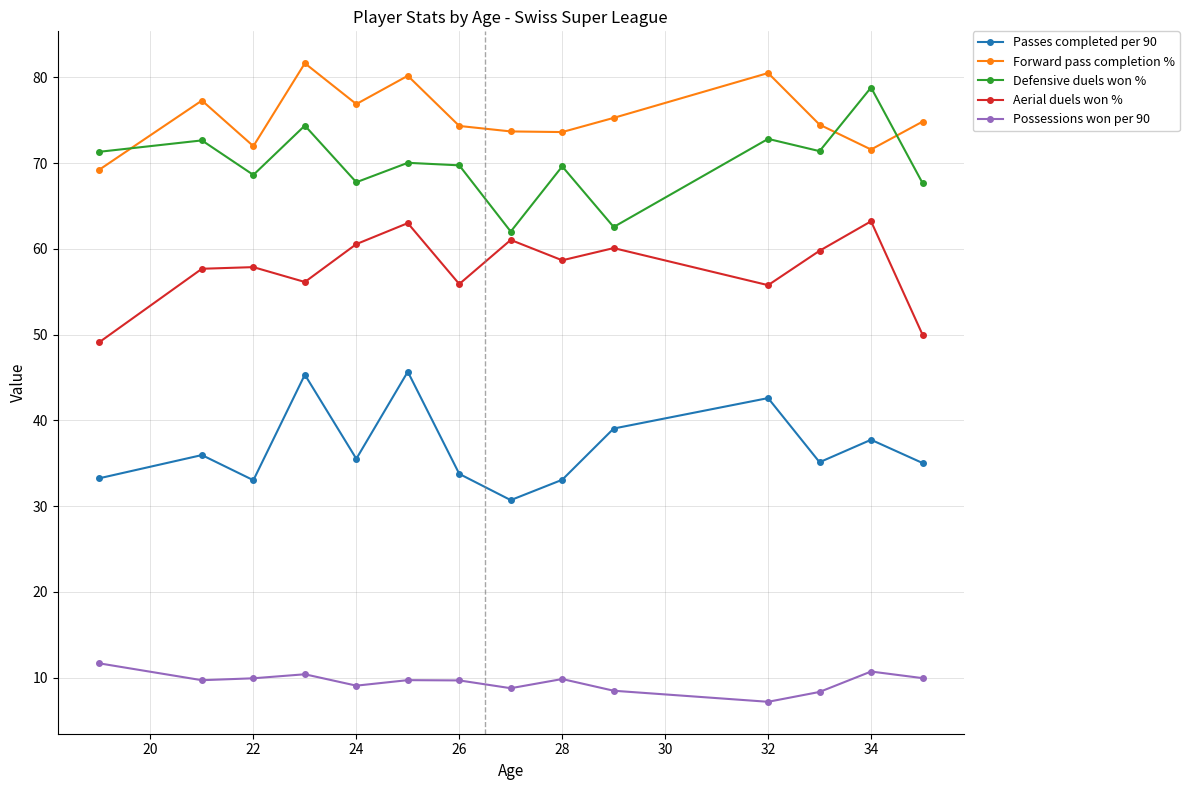

True or false: Aerial duels won % and Forward pass completion % cross at least once.

False